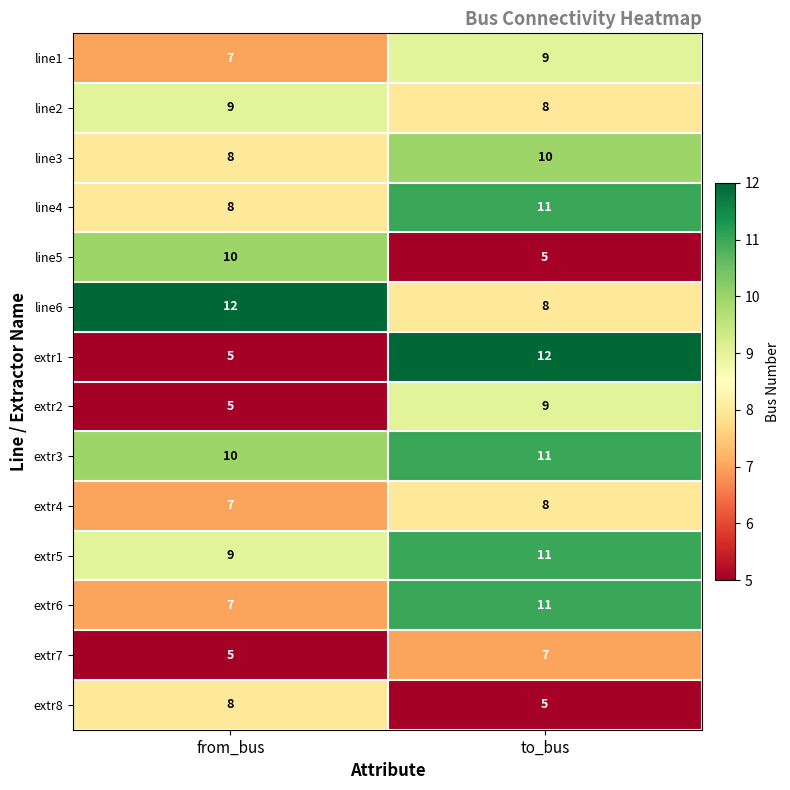

What is the sum of all line2 values?

17